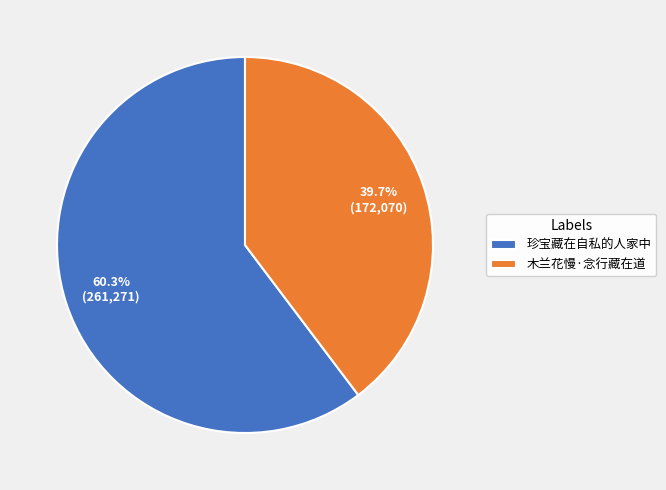

To the nearest percent, what is the combined percentage of 木兰花慢·念行藏在道 and 珍宝藏在自私的人家中?

100%